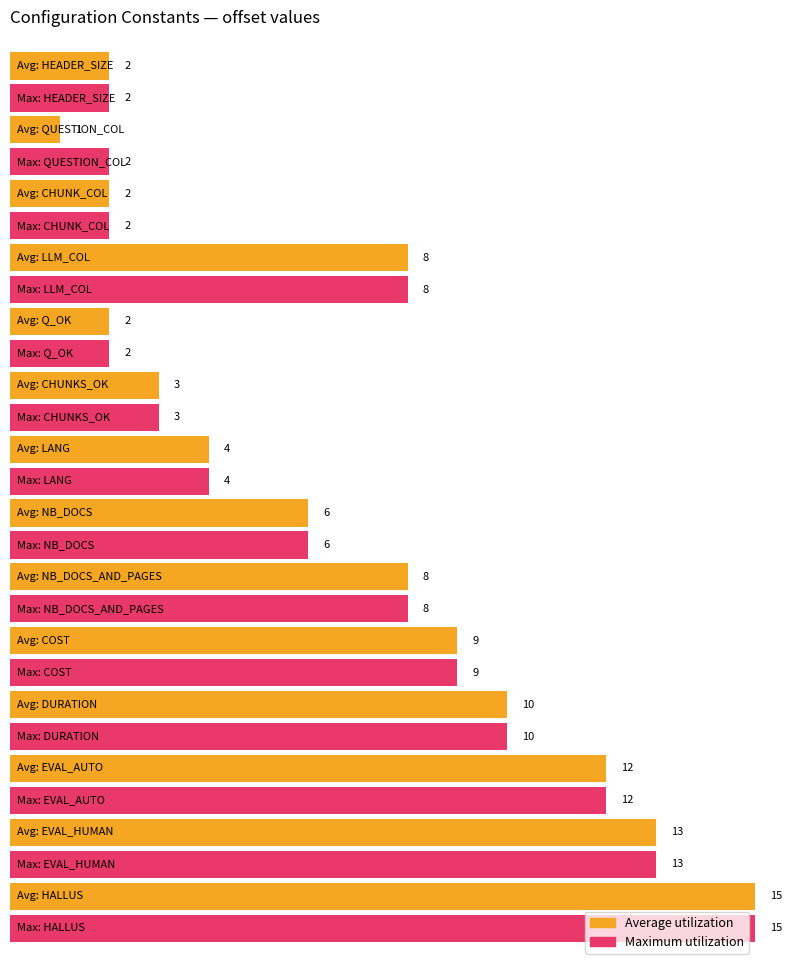

Where is Maximum utilization nearest to the value 8?

LLM_COL